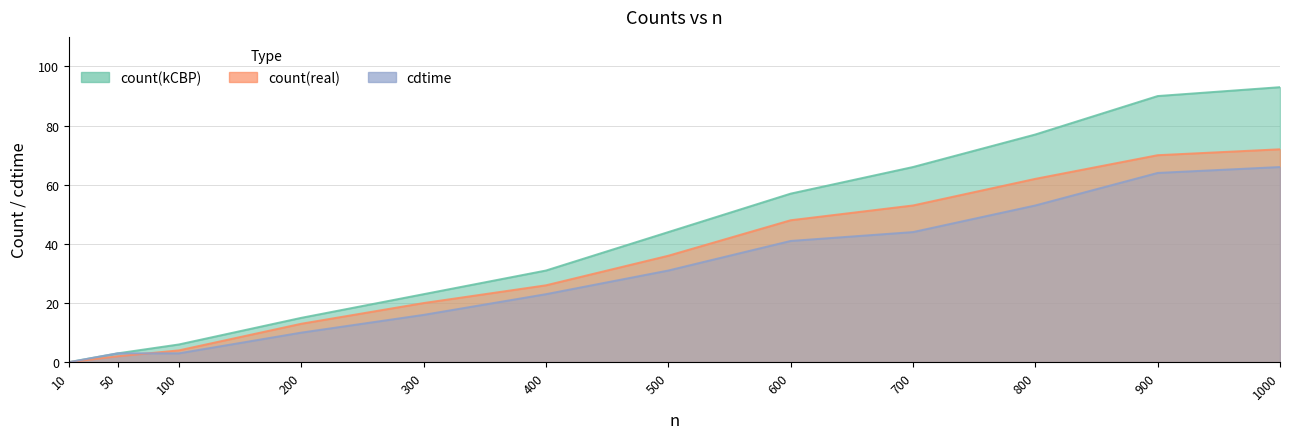

What is the maximum value for count(kCBP)?

93